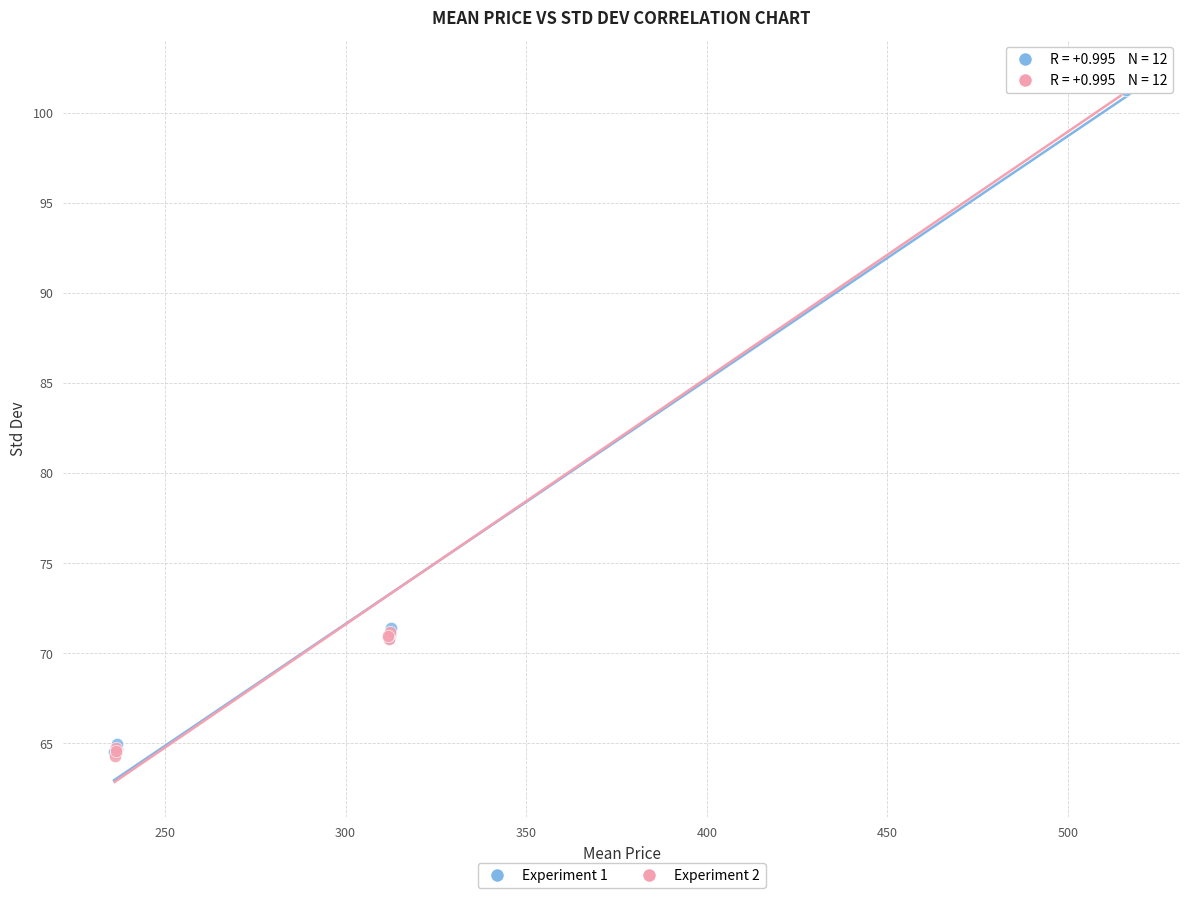

What are all the series names shown in the legend?

Experiment 1, Experiment 2